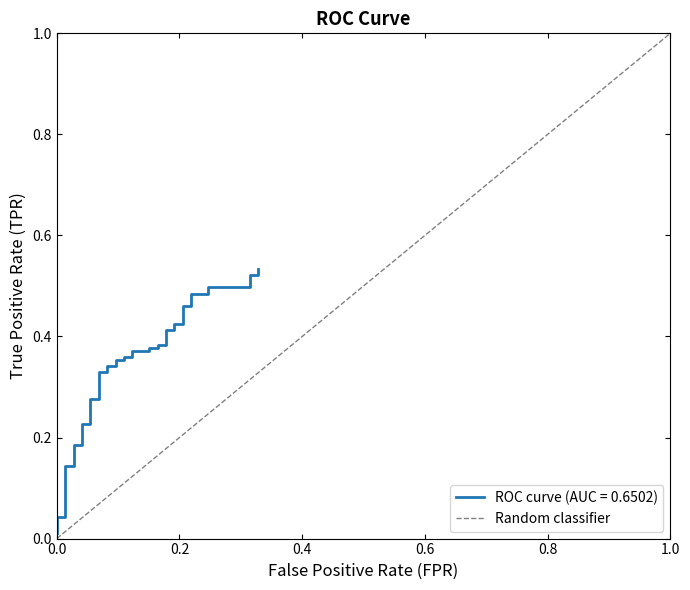

Is this an area chart (filled region under the line)?

No